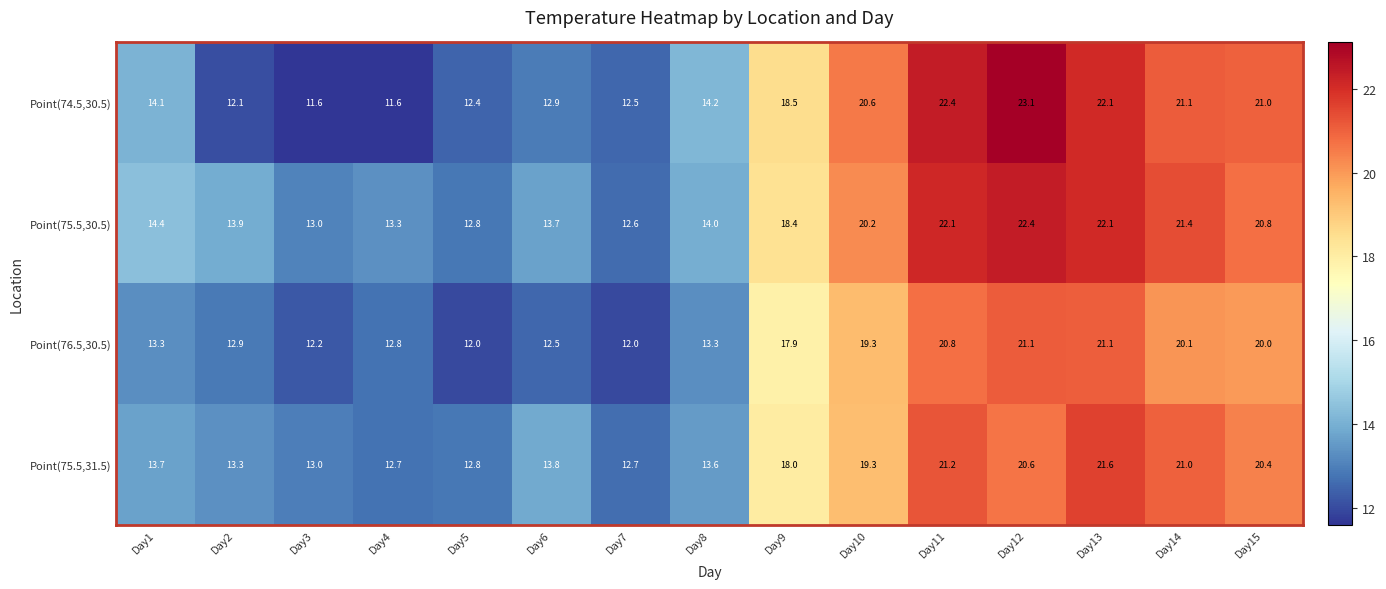

True or false: Point(75.5,31.5) has a value of 21.6 at Day13.

True